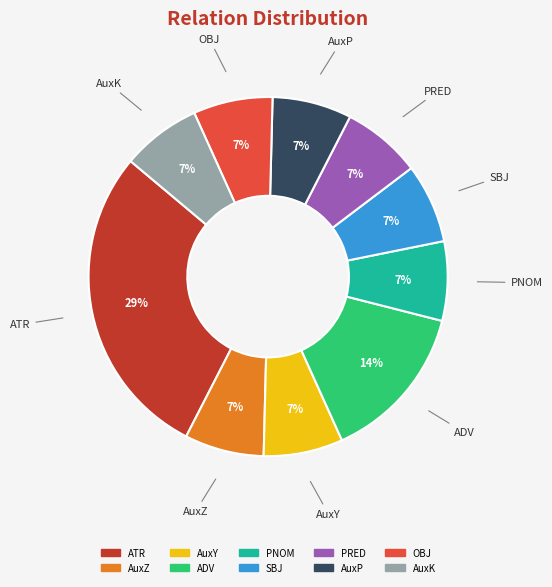

What percentage is the ADV slice, to the nearest percent?

14%